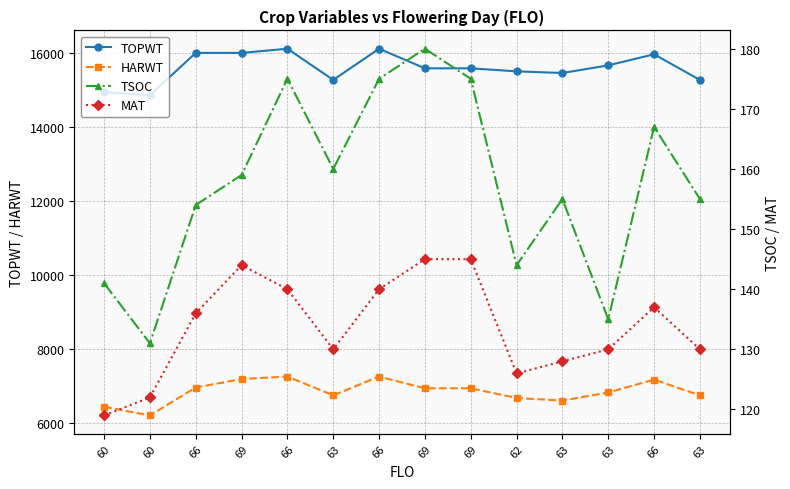

At how many categories does at least one series exceed 9752?

14